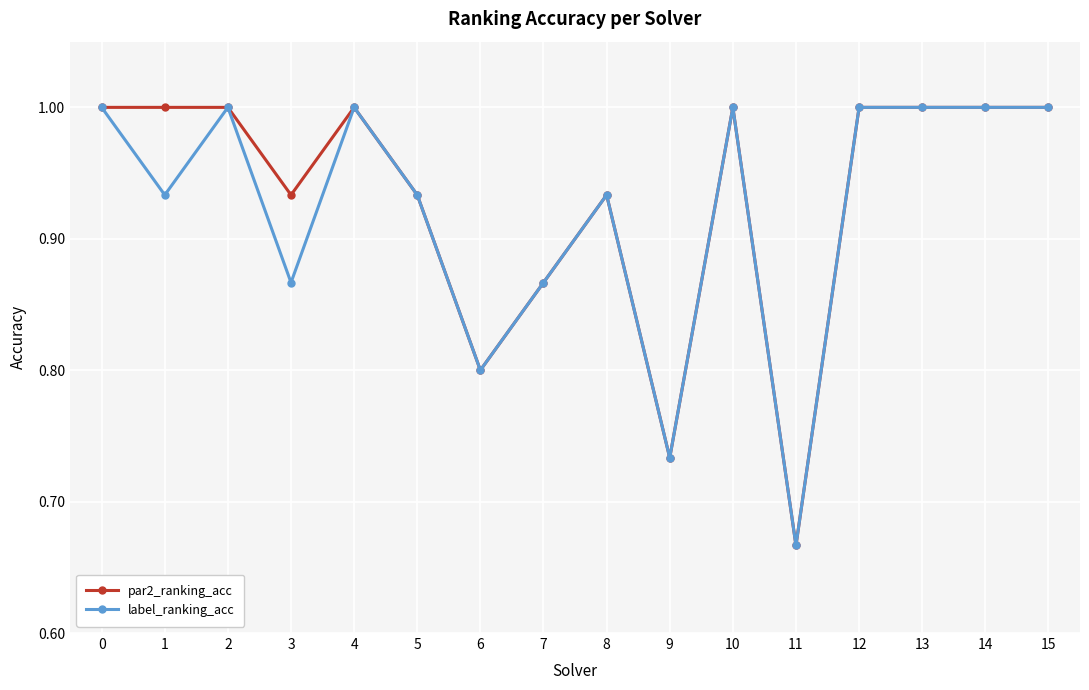

Does the chart have visible grid lines?

Yes